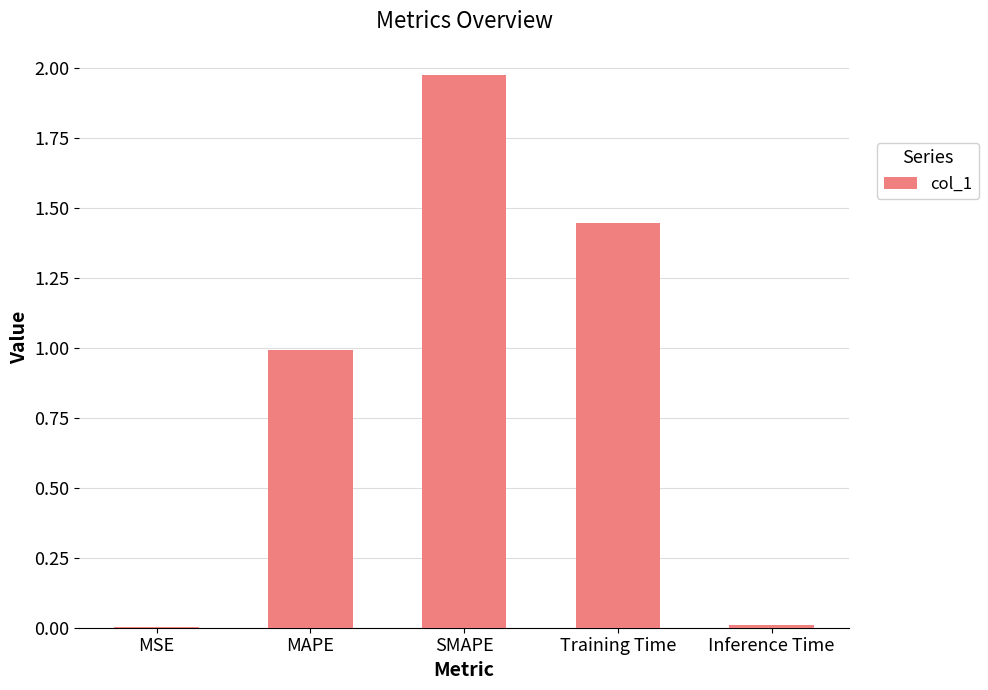

The chart shows a value of 0.0 at MSE. True or false?

True